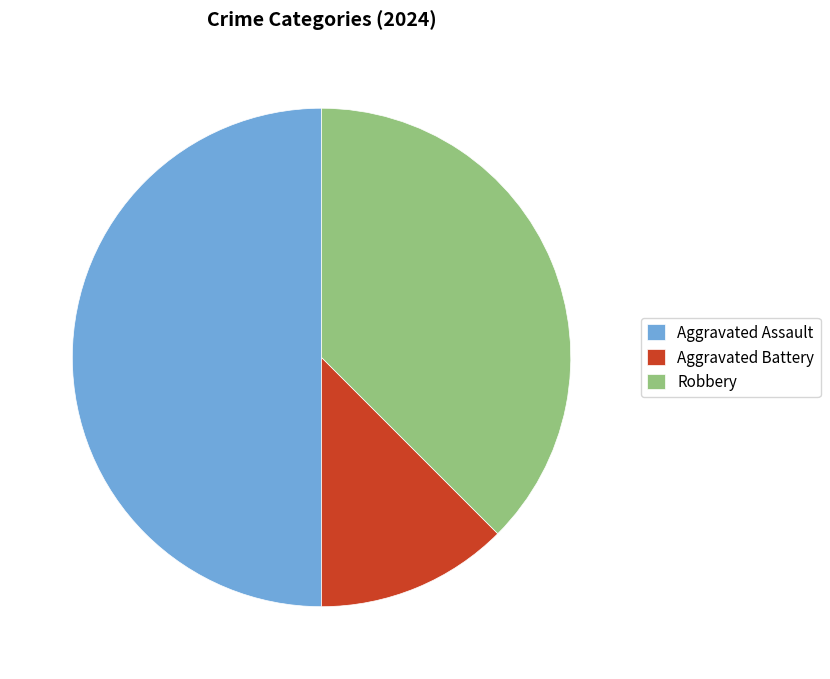

Between Aggravated Battery and Aggravated Assault, which is larger?

Aggravated Assault